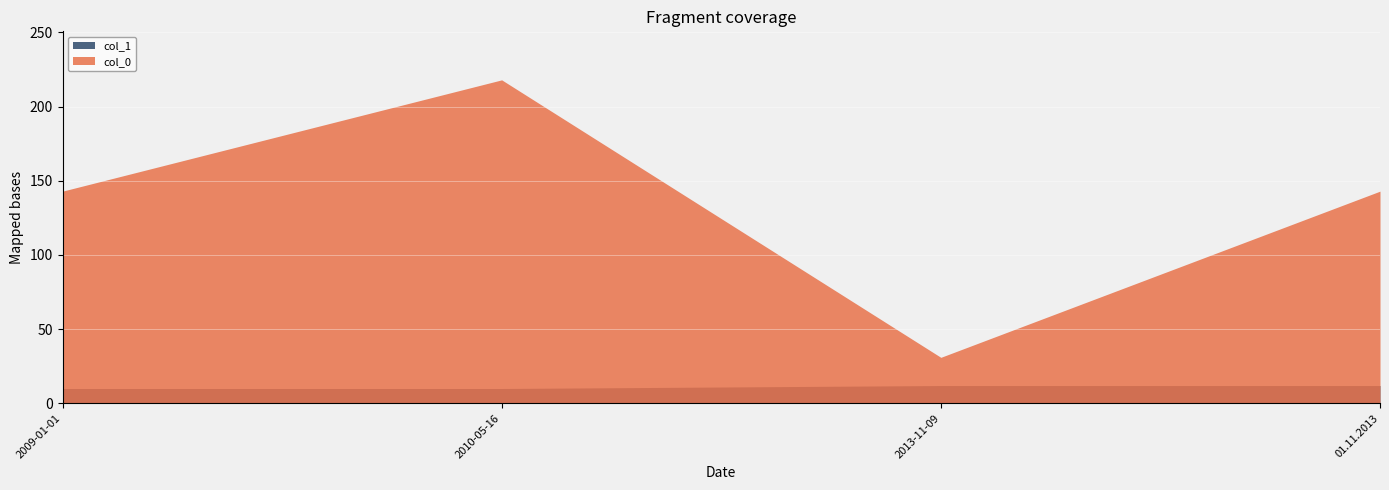

How many lines are shown in the chart?

2